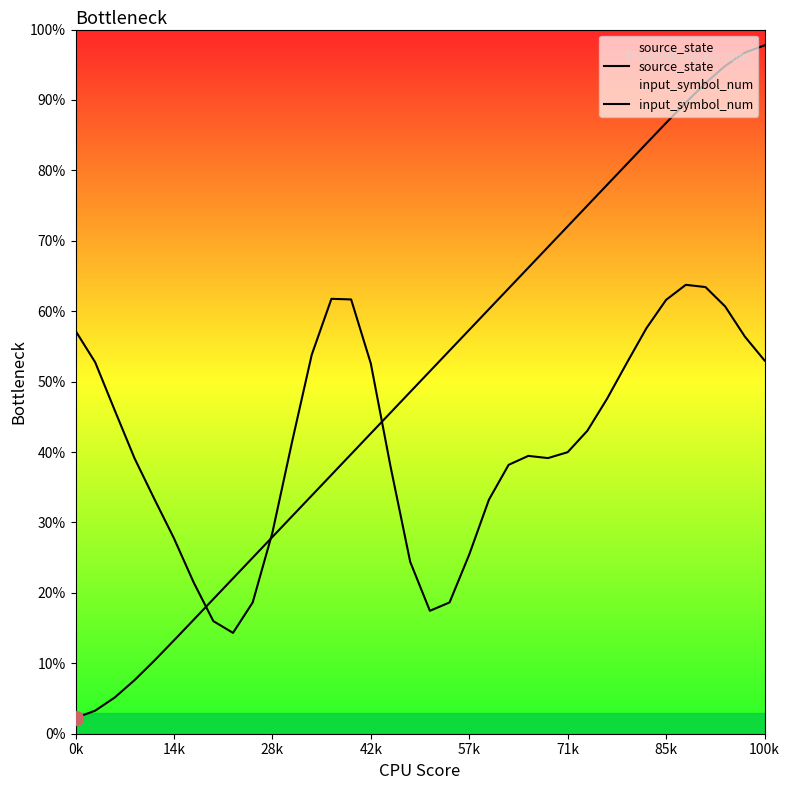

Is it true that input_symbol_num equals 0.4 at 57k?

False